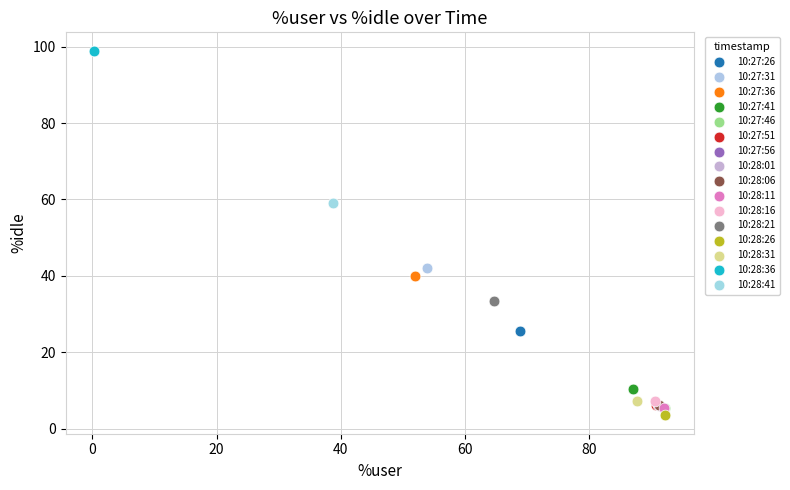

What are all the series names shown in the legend?

10:27:26, 10:27:31, 10:27:36, 10:27:41, 10:27:46, 10:27:51, 10:27:56, 10:28:01, 10:28:06, 10:28:11, 10:28:16, 10:28:21, 10:28:26, 10:28:31, 10:28:36, 10:28:41